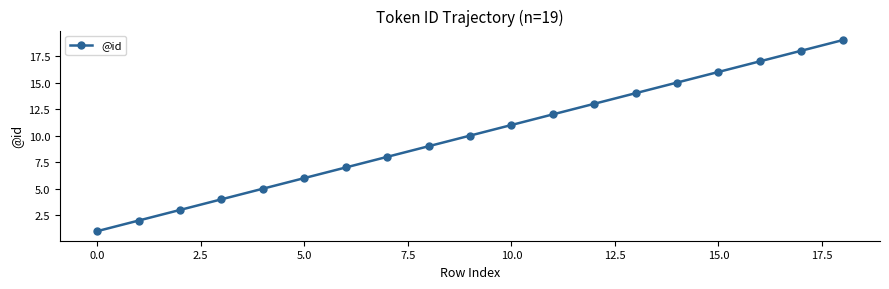

What is the difference between the second highest and minimum values?

17